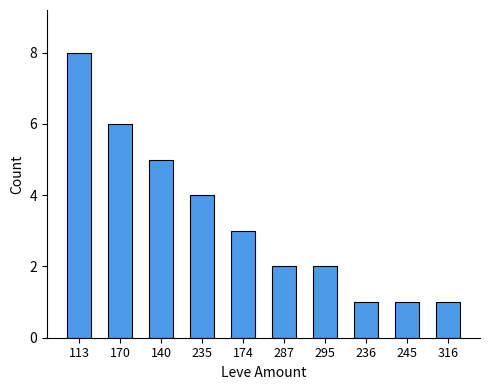

How many bars are there in total?

10